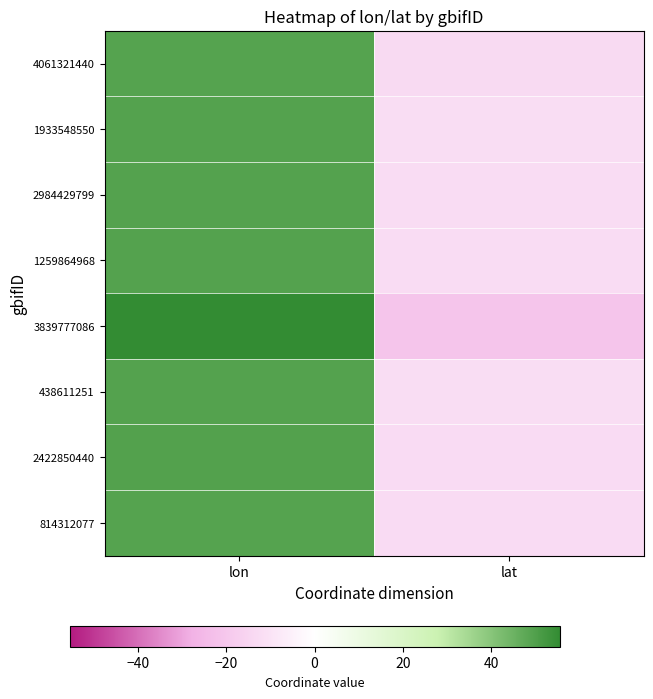

Reading right to left, list all the values displayed in this chart.

4061321440: lat=-13.0	lon=49.1
1933548550: lat=-12.2	lon=49.2
2984429799: lat=-12.4	lon=49.3
1259864968: lat=-12.4	lon=49.4
3839777086: lat=-20.9	lon=55.4
438611251: lat=-12.3	lon=49.3
2422850440: lat=-12.6	lon=49.4
814312077: lat=-12.9	lon=49.1